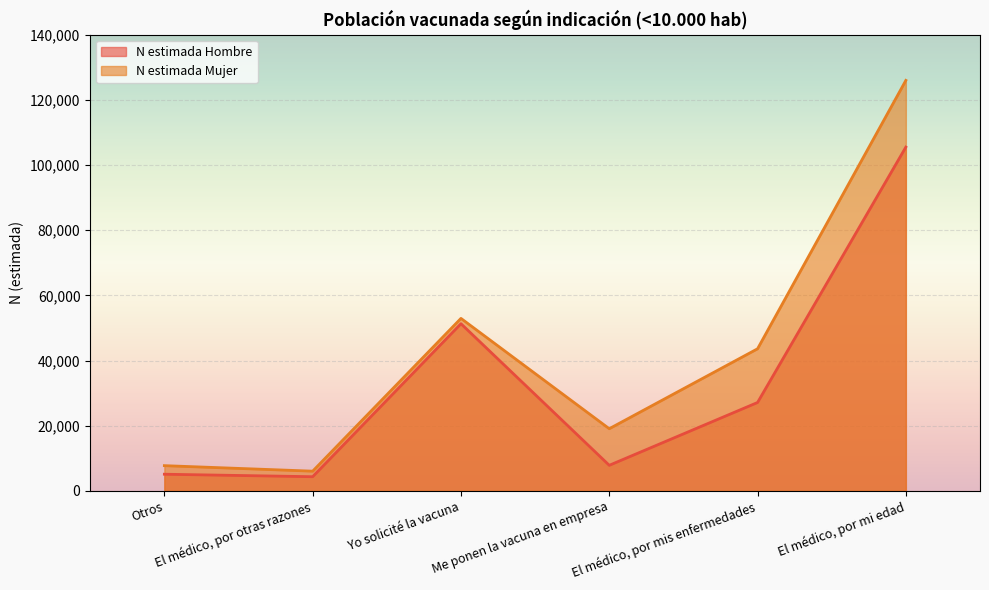

True or false: N estimada Mujer has more than 0 points higher than both neighbors.

True